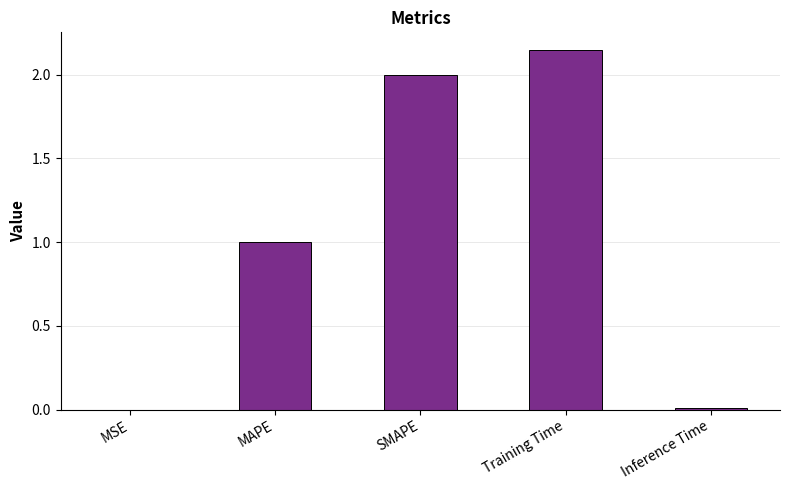

How many categories are shown in the chart?

5